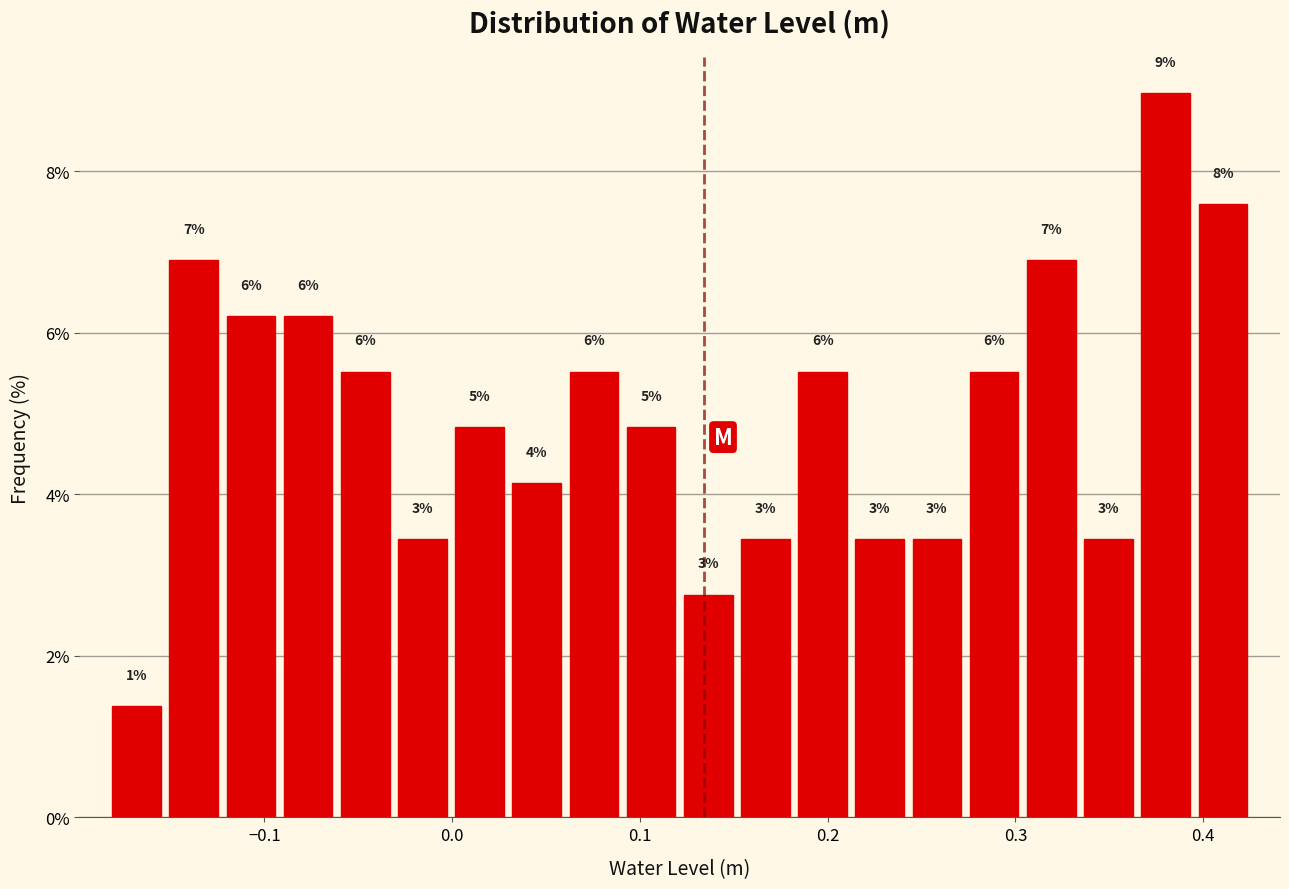

Read against the x-axis, roughly where is the centre of the tallest bar?

0.38